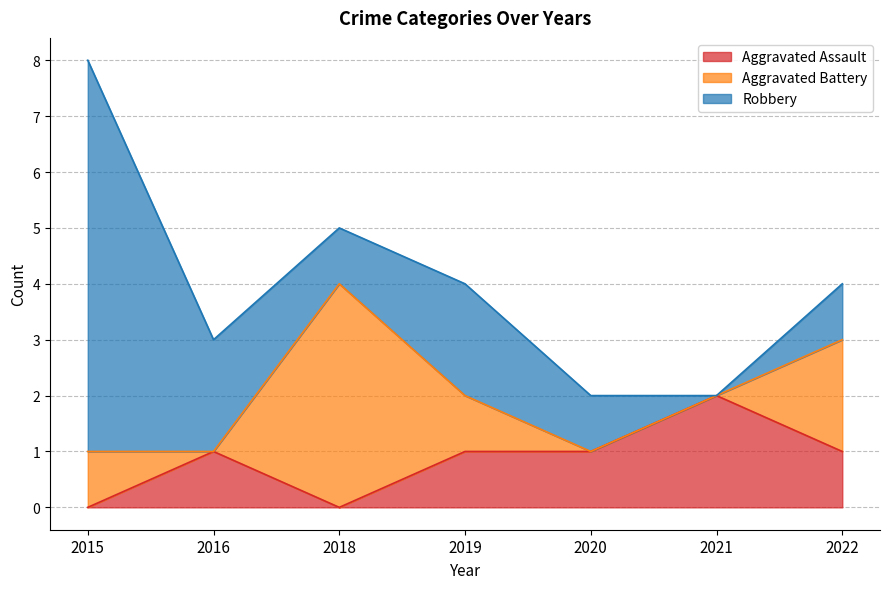

The value of Aggravated Battery at 2021 is -3. True or false?

False